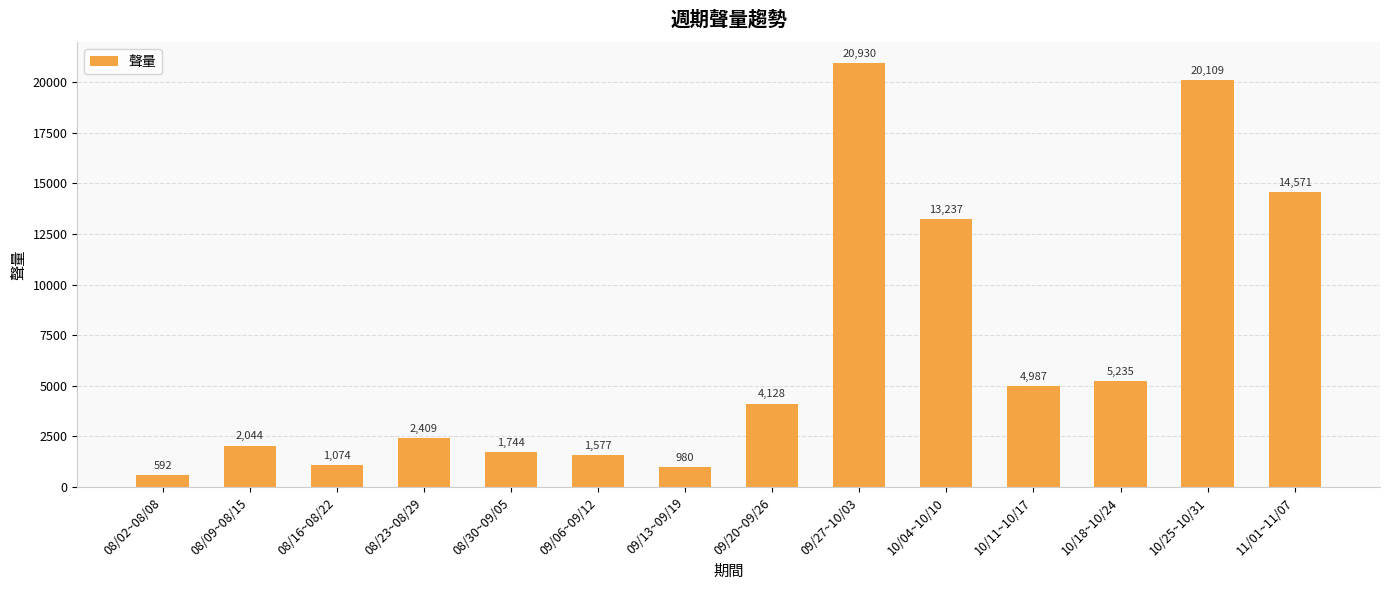

Reading left to right, what are all the values shown in this chart?

592	2044	1074	2409	1744	1577	980	4128	20930	13237	4987	5235	20109	14571